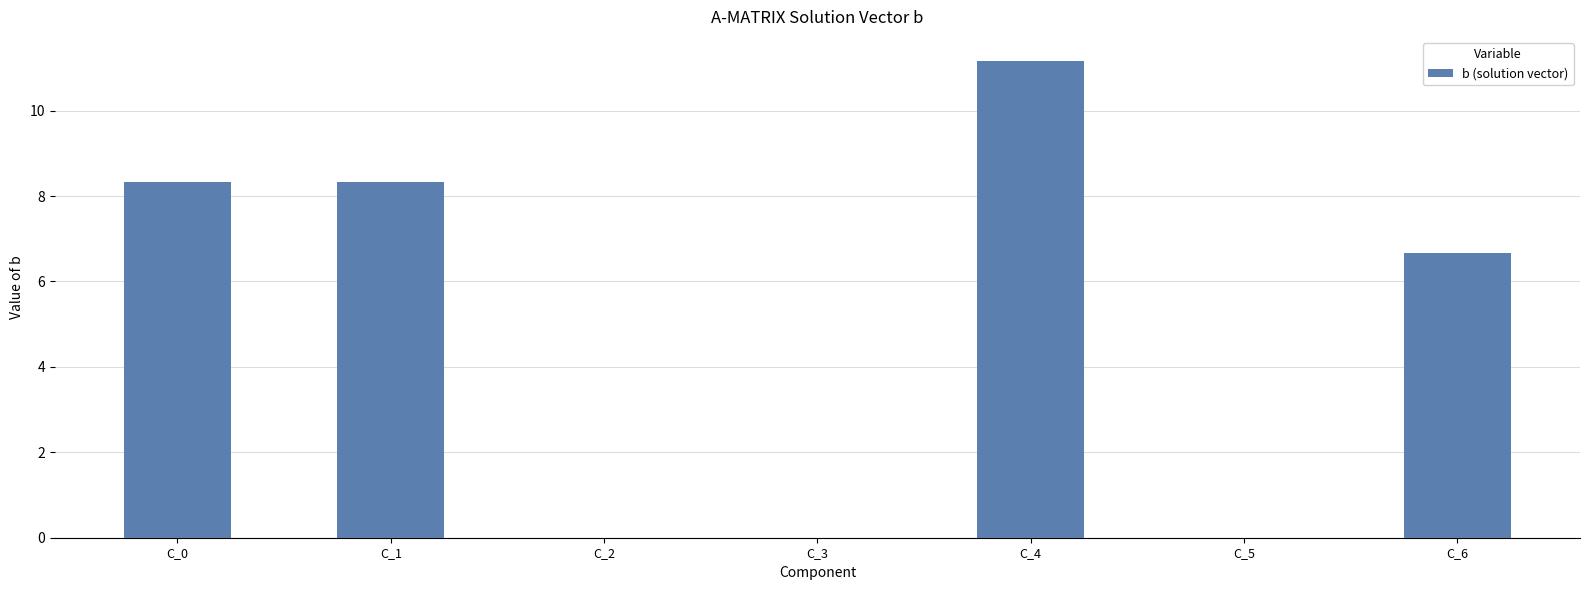

What is the ratio of the value at C_4 to the value at C_1?

1.3